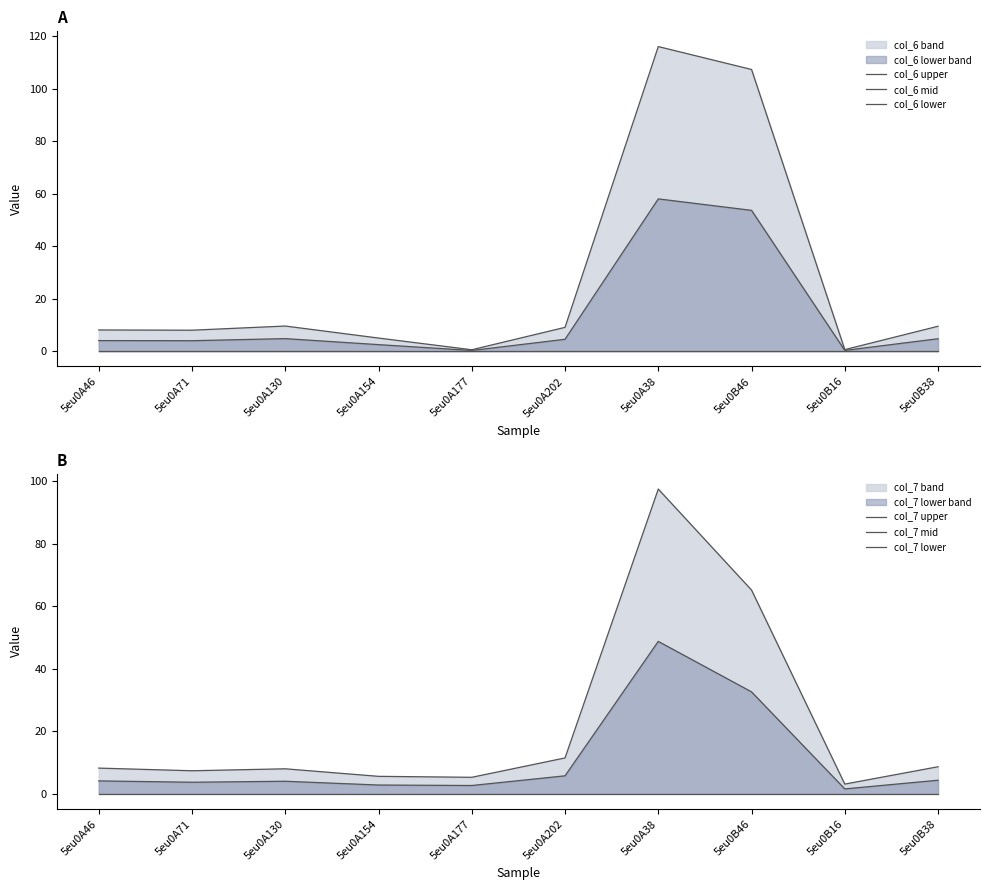

How many data points does each series have?

10